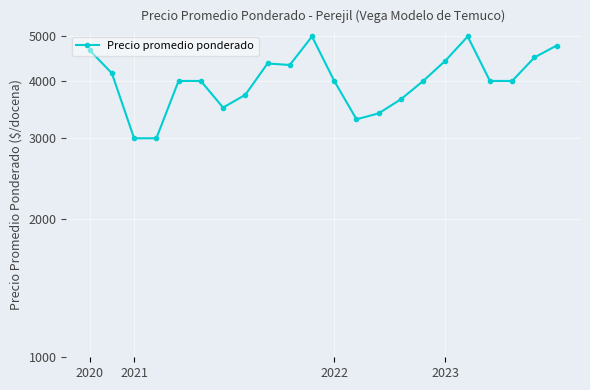

What is the average value?

4036.9